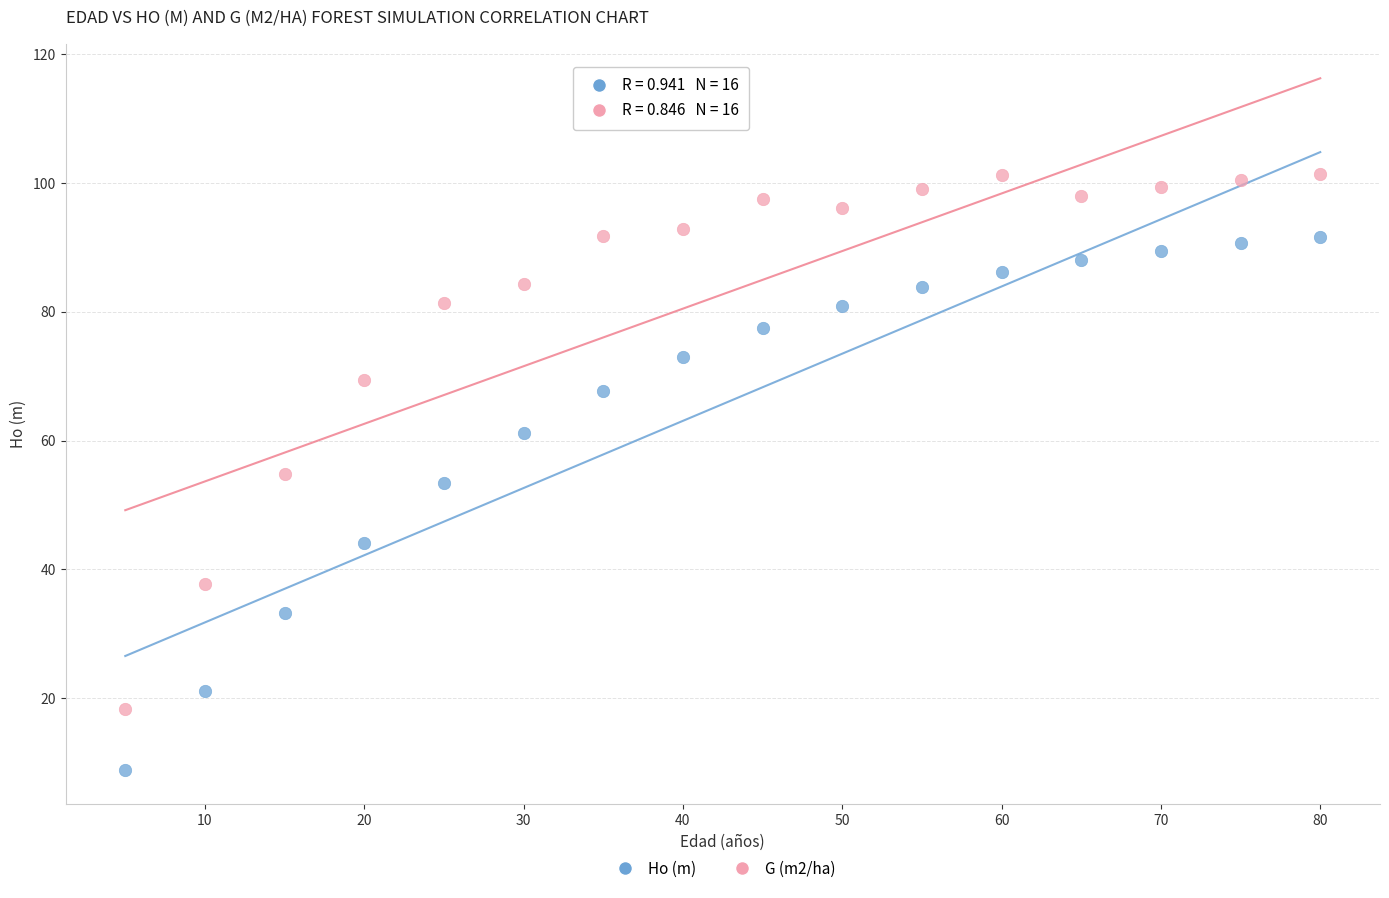

Which series reaches the maximum Y coordinate?

G (m2/ha)